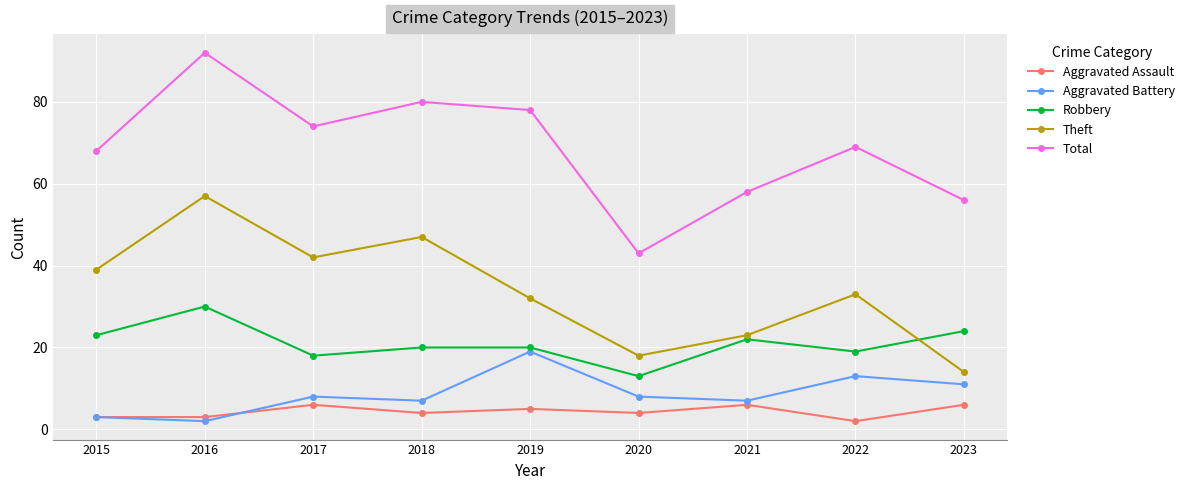

What is the maximum value for Aggravated Assault?

6